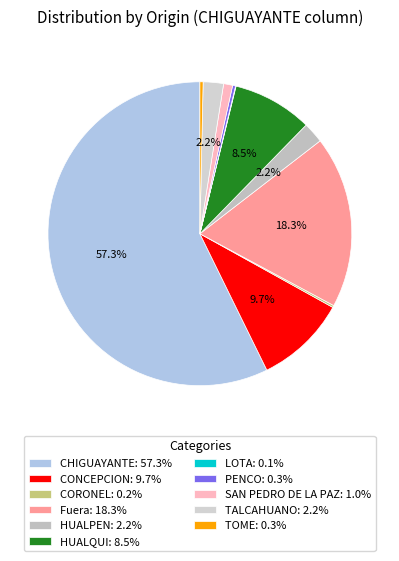

What percentage is NOT represented by Fuera?

81.7%